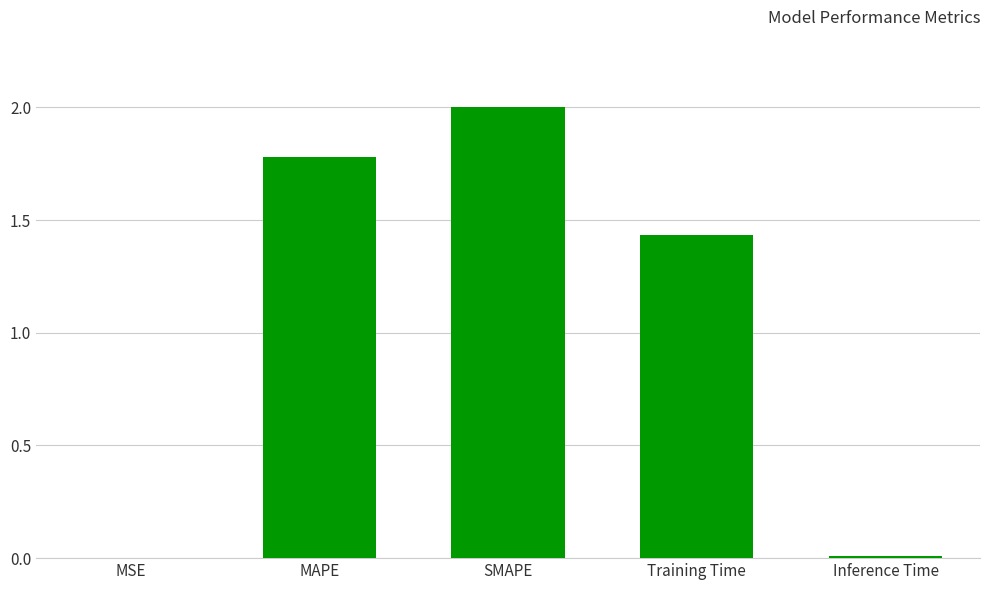

At which category does the chart reach its peak across all series?

SMAPE